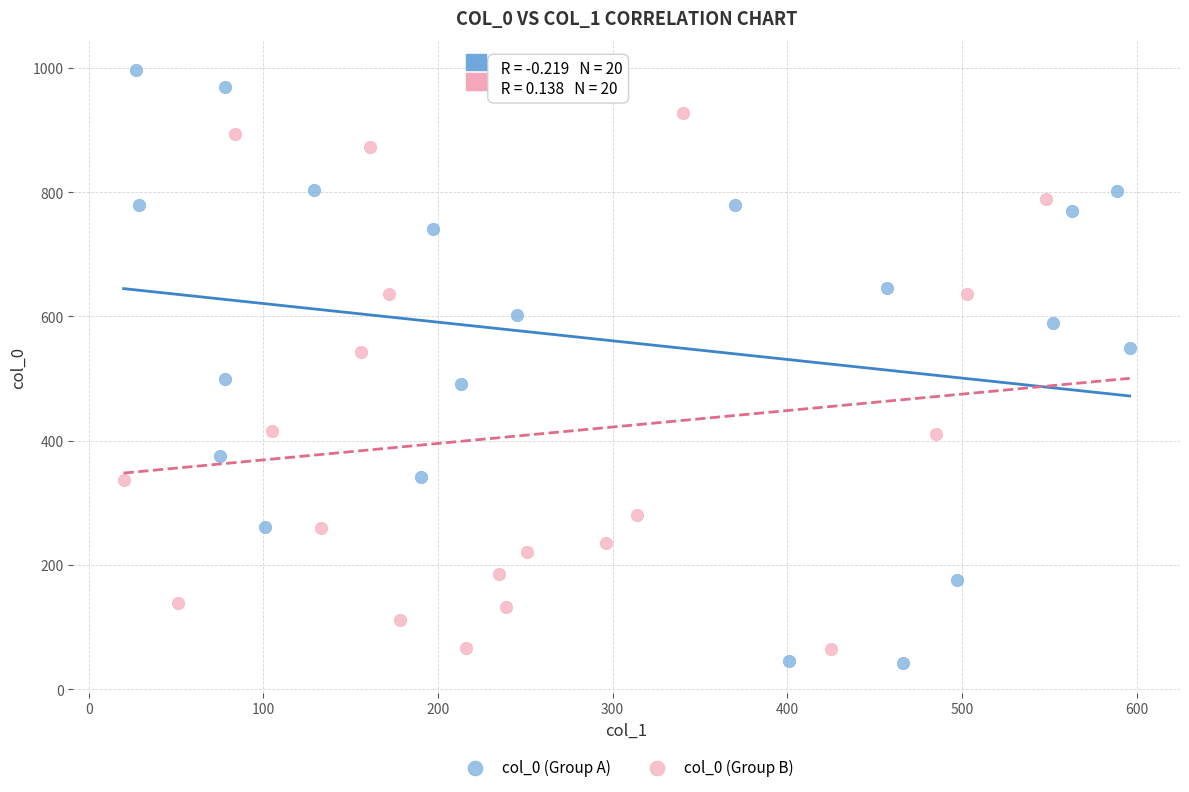

Which series contains the highest Y value?

col_0 (Group A)